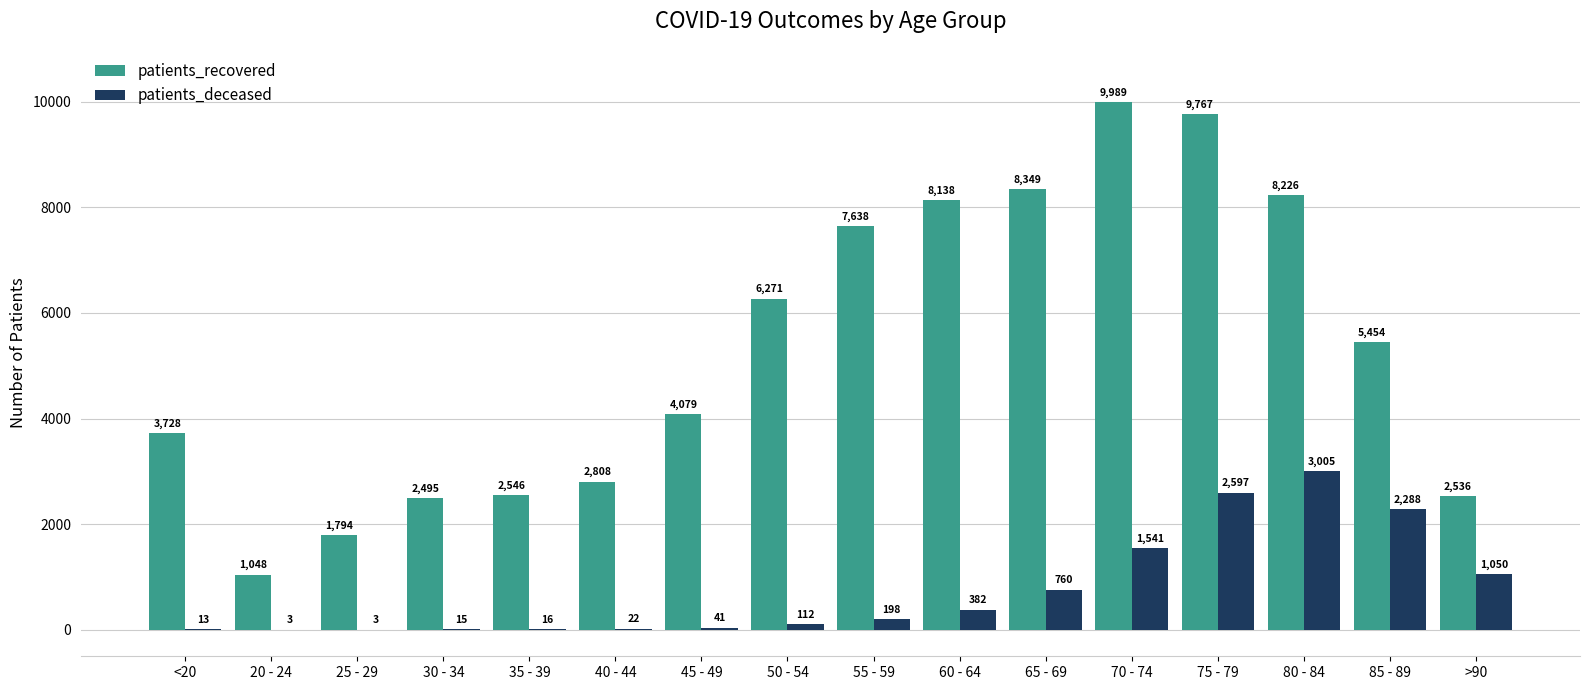

What is the sum of all patients_recovered values?

84866